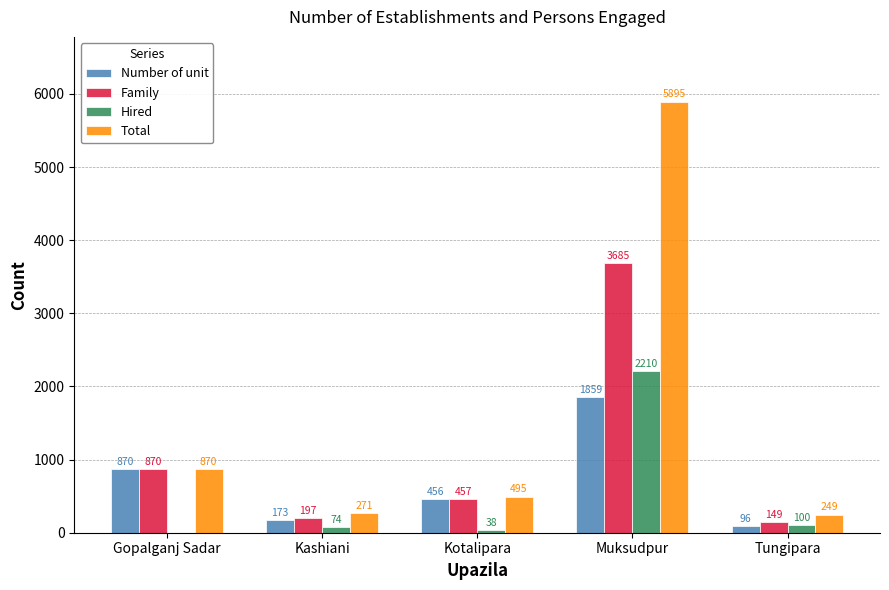

Count the number of categories in the chart.

5